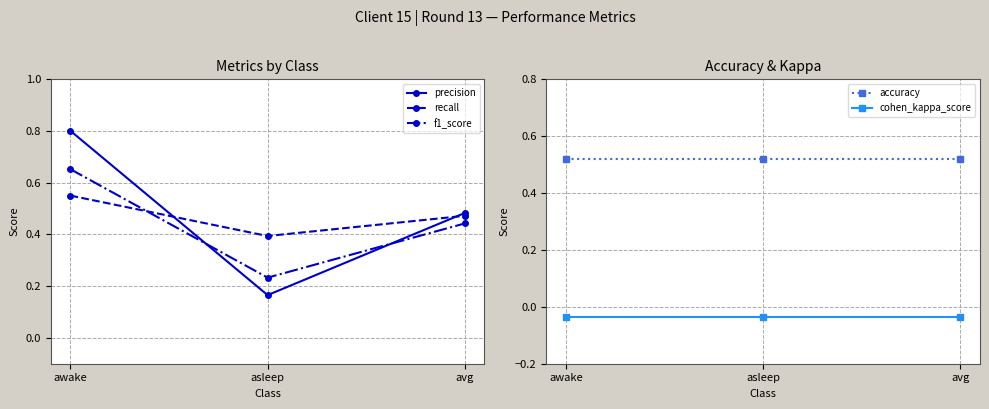

Reading left to right, transcribe all the data shown in this chart.

precision: awake=0.8	asleep=0.2	avg=0.5
recall: awake=0.6	asleep=0.4	avg=0.5
f1_score: awake=0.7	asleep=0.2	avg=0.4
accuracy: awake=0.5	asleep=0.5	avg=0.5
cohen_kappa_score: awake=-0.0	asleep=-0.0	avg=-0.0